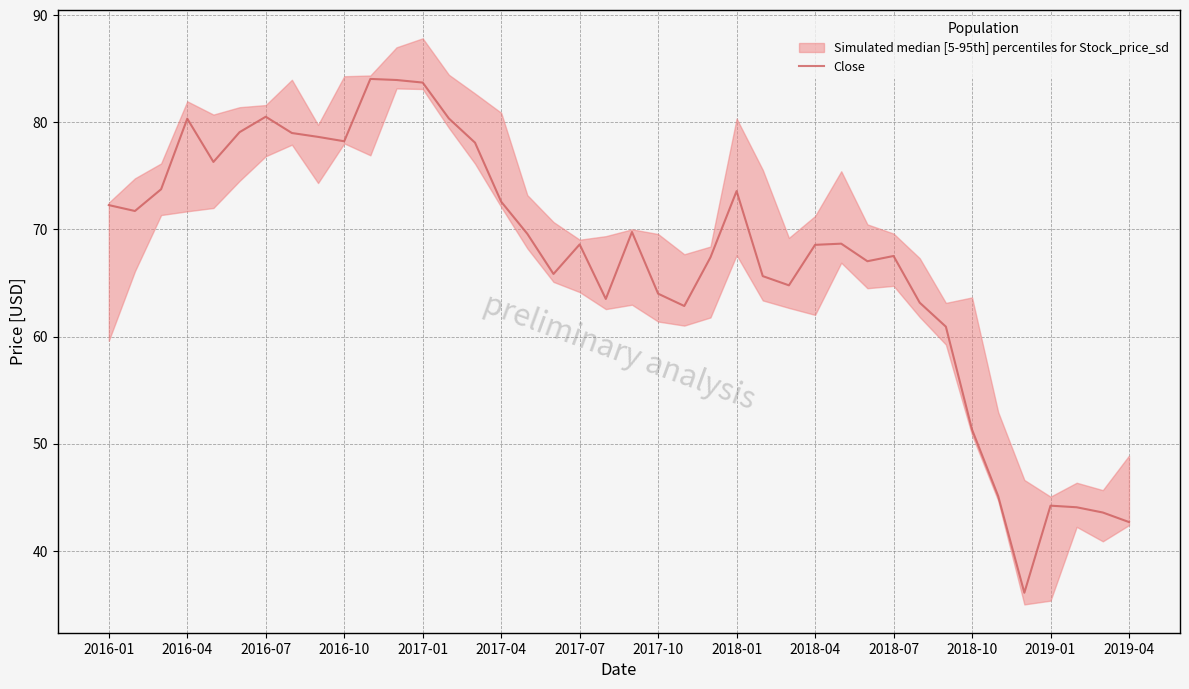

At which label is the value closest to 60?

32